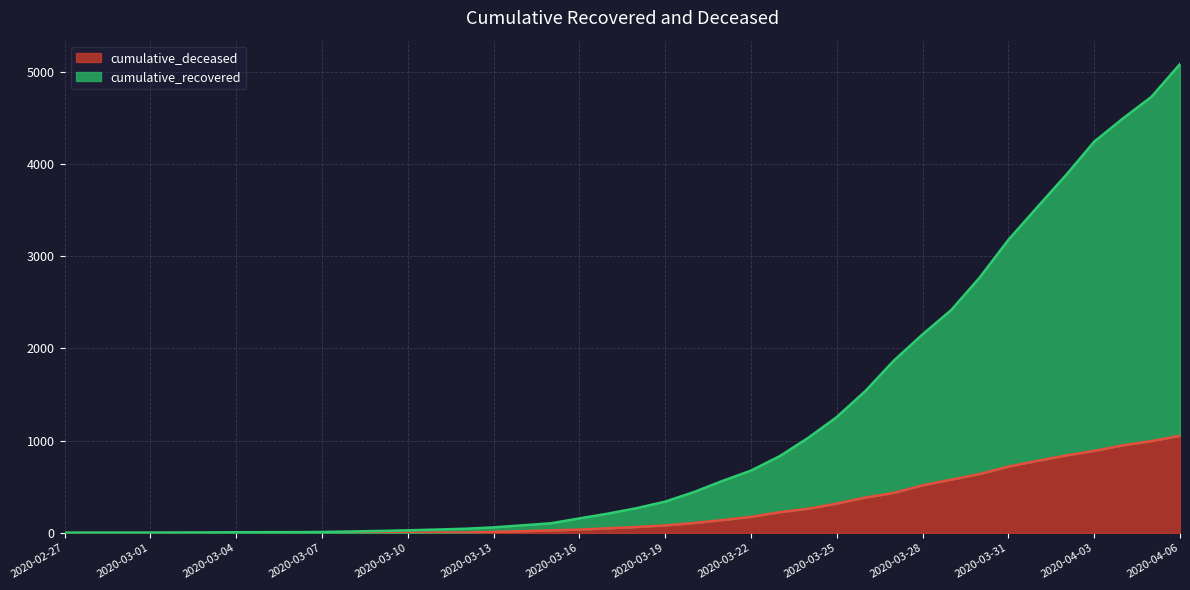

What is the label of the 23rd point from the right?

2020-03-15